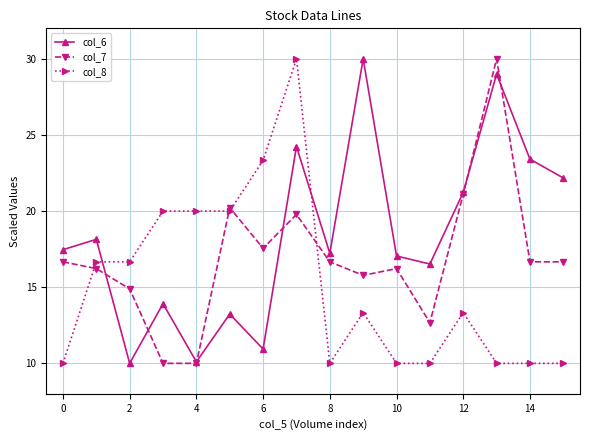

What is the highest value of the col_6 series?

30.0